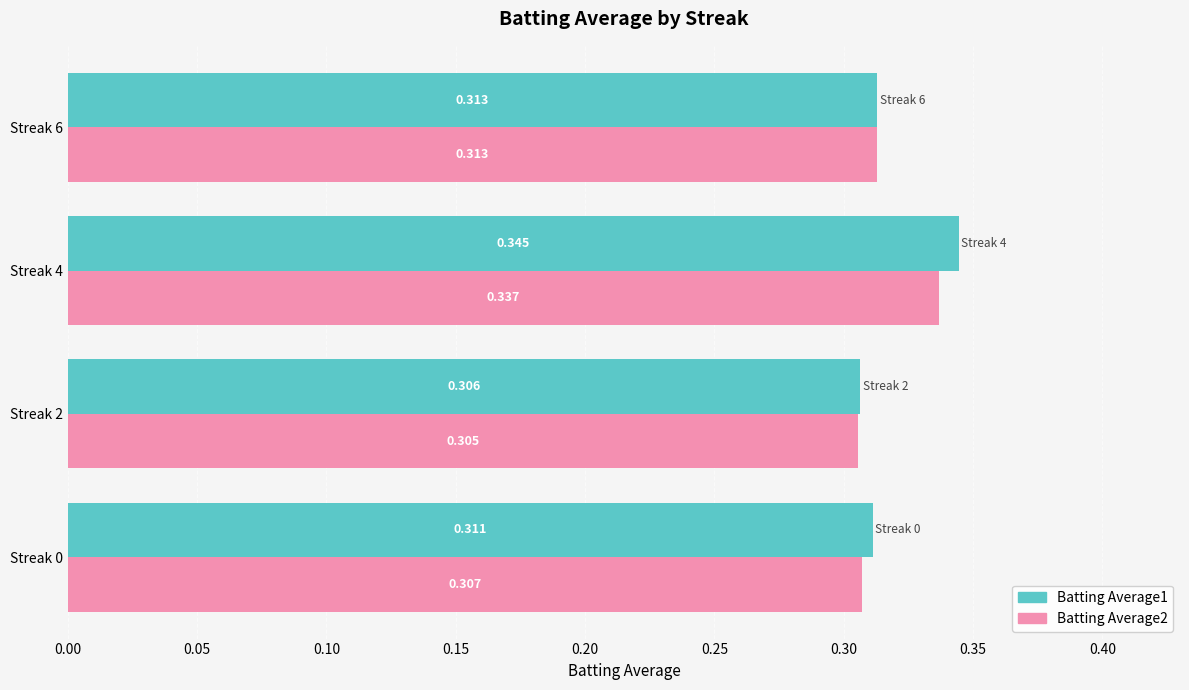

How many Batting Average1 values are between 0 and 1?

4